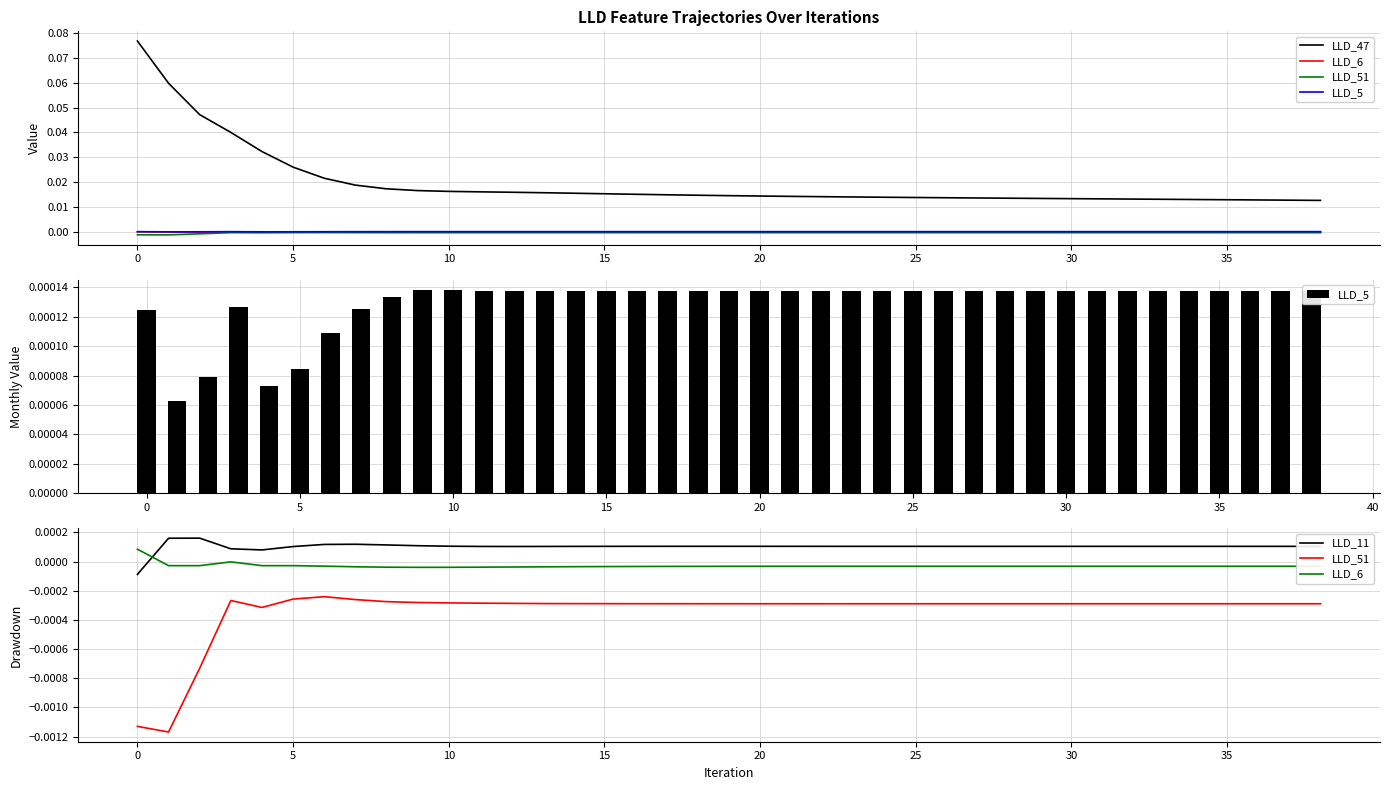

Reading left to right, list all the values displayed in this chart.

LLD_47: 0.1	0.1	0.0	0.0	0.0	0.0	0.0	0.0	0.0	0.0	0.0	0.0	0.0	0.0	0.0	0.0	0.0	0.0	0.0	0.0	0.0	0.0	0.0	0.0	0.0	0.0	0.0	0.0	0.0	0.0	0.0	0.0	0.0	0.0	0.0	0.0	0.0	0.0	0.0
LLD_6: 0.0	-0.0	-0.0	-0.0	-0.0	-0.0	-0.0	-0.0	-0.0	-0.0	-0.0	-0.0	-0.0	-0.0	-0.0	-0.0	-0.0	-0.0	-0.0	-0.0	-0.0	-0.0	-0.0	-0.0	-0.0	-0.0	-0.0	-0.0	-0.0	-0.0	-0.0	-0.0	-0.0	-0.0	-0.0	-0.0	-0.0	-0.0	-0.0
LLD_51: -0.0	-0.0	-0.0	-0.0	-0.0	-0.0	-0.0	-0.0	-0.0	-0.0	-0.0	-0.0	-0.0	-0.0	-0.0	-0.0	-0.0	-0.0	-0.0	-0.0	-0.0	-0.0	-0.0	-0.0	-0.0	-0.0	-0.0	-0.0	-0.0	-0.0	-0.0	-0.0	-0.0	-0.0	-0.0	-0.0	-0.0	-0.0	-0.0
LLD_5: 0.0	0.0	0.0	0.0	0.0	0.0	0.0	0.0	0.0	0.0	0.0	0.0	0.0	0.0	0.0	0.0	0.0	0.0	0.0	0.0	0.0	0.0	0.0	0.0	0.0	0.0	0.0	0.0	0.0	0.0	0.0	0.0	0.0	0.0	0.0	0.0	0.0	0.0	0.0
LLD_11: -0.0	0.0	0.0	0.0	0.0	0.0	0.0	0.0	0.0	0.0	0.0	0.0	0.0	0.0	0.0	0.0	0.0	0.0	0.0	0.0	0.0	0.0	0.0	0.0	0.0	0.0	0.0	0.0	0.0	0.0	0.0	0.0	0.0	0.0	0.0	0.0	0.0	0.0	0.0